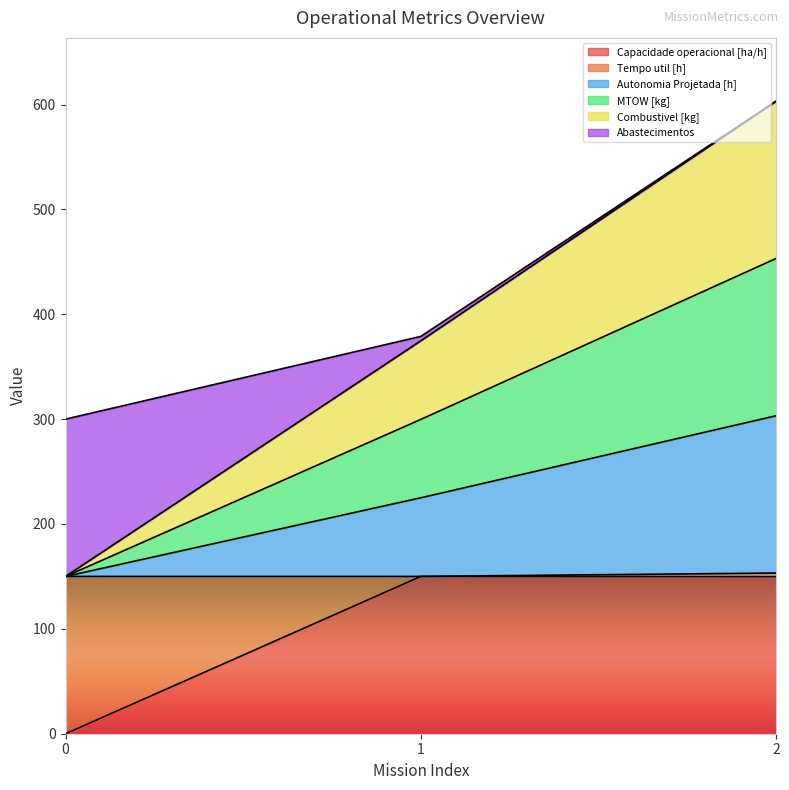

How many lines are shown in the chart?

6